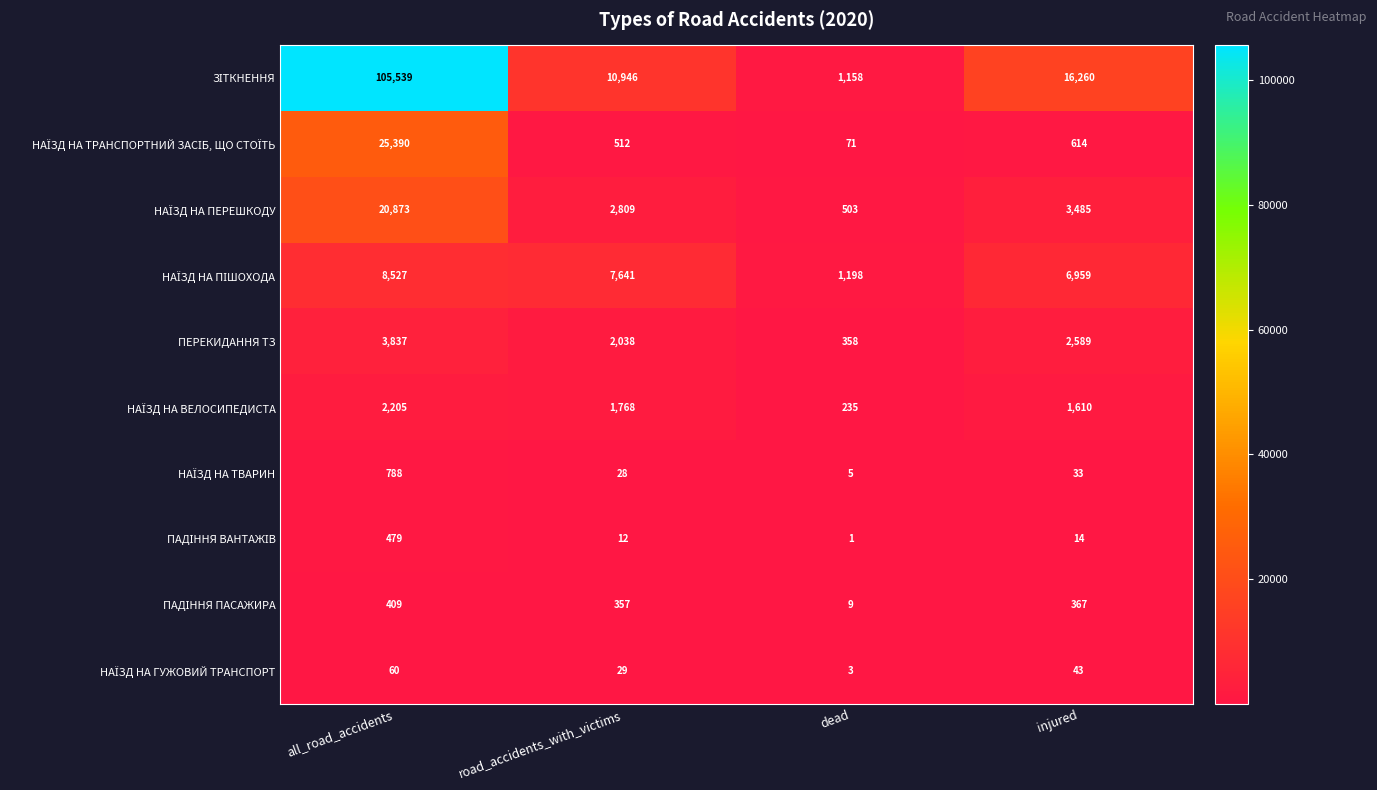

What is the spread (max minus min) of values at all_road_accidents?

105479